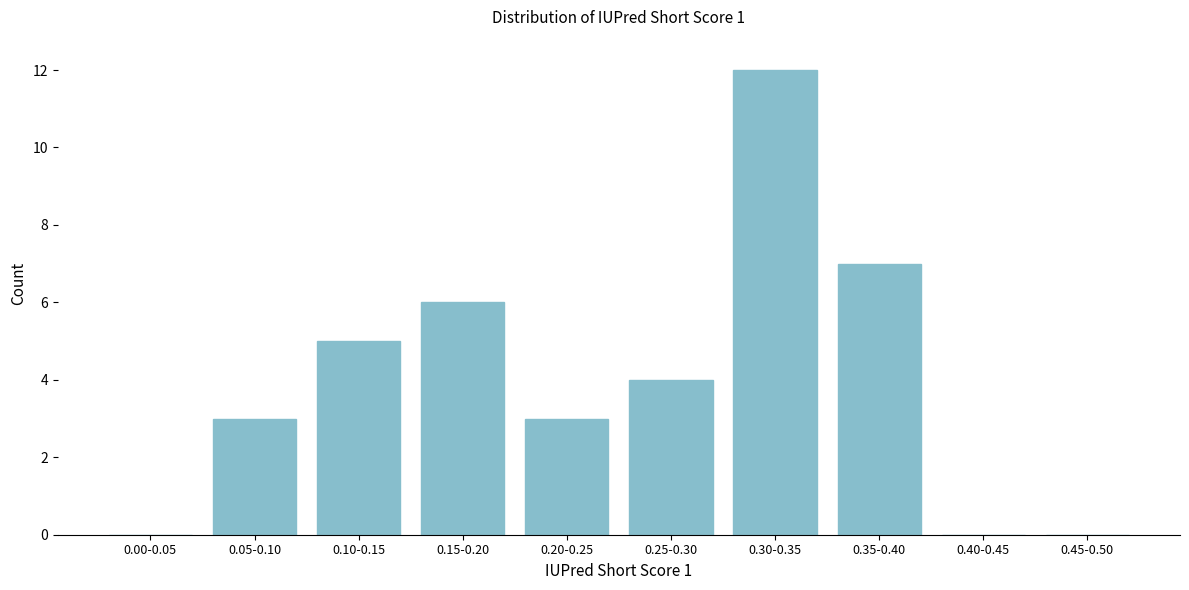

Reading right to left, extract all data points from this chart.

0.45-0.50=0	0.40-0.45=0	0.35-0.40=7	0.30-0.35=12	0.25-0.30=4	0.20-0.25=3	0.15-0.20=6	0.10-0.15=5	0.05-0.10=3	0.00-0.05=0